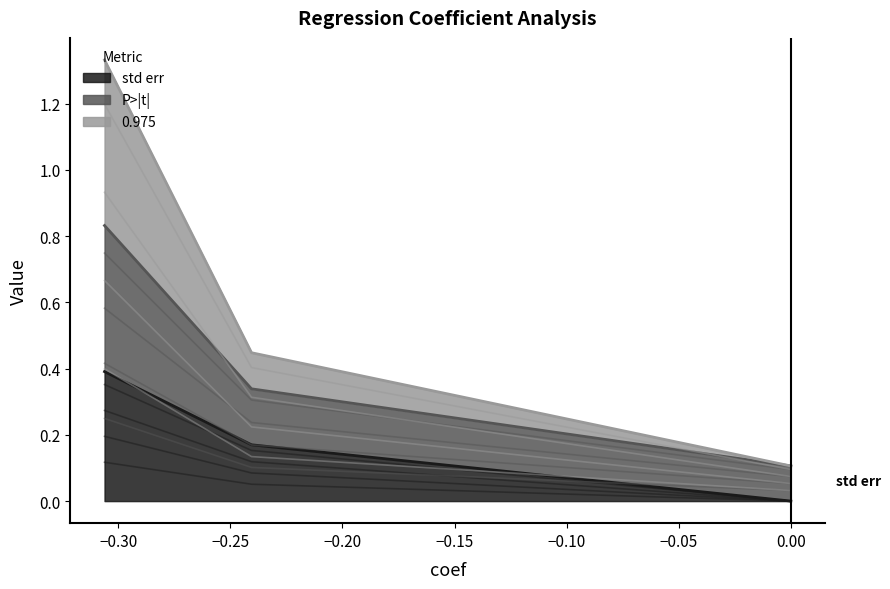

What are all the series names shown in the legend?

std err, P>|t|, 0.975